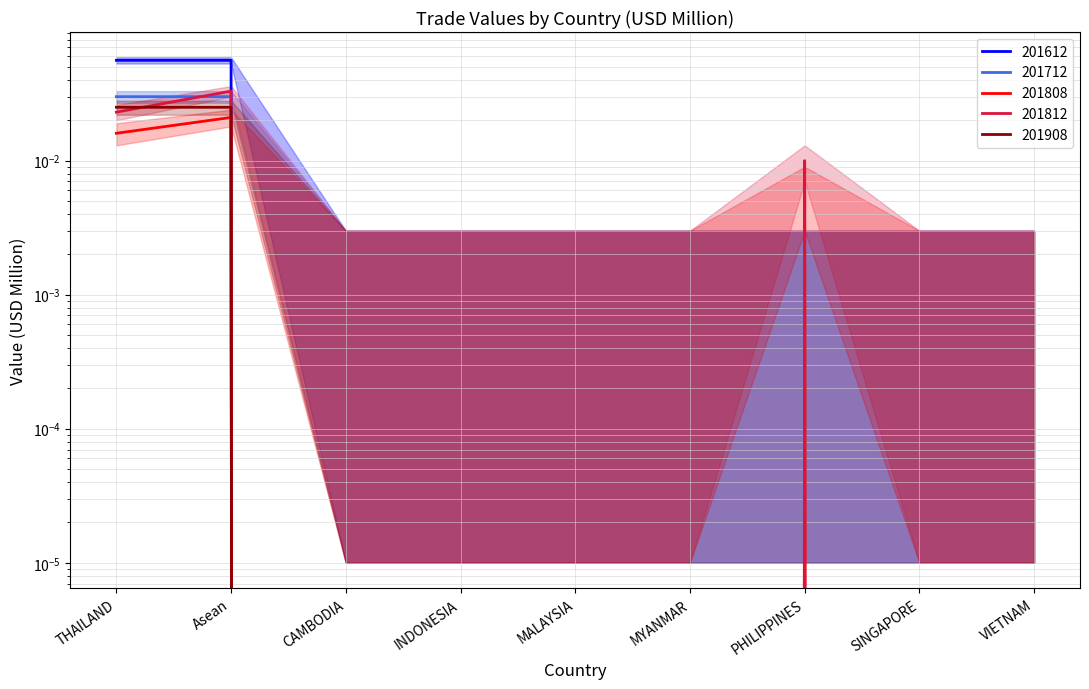

How many categories are shown in the chart?

9